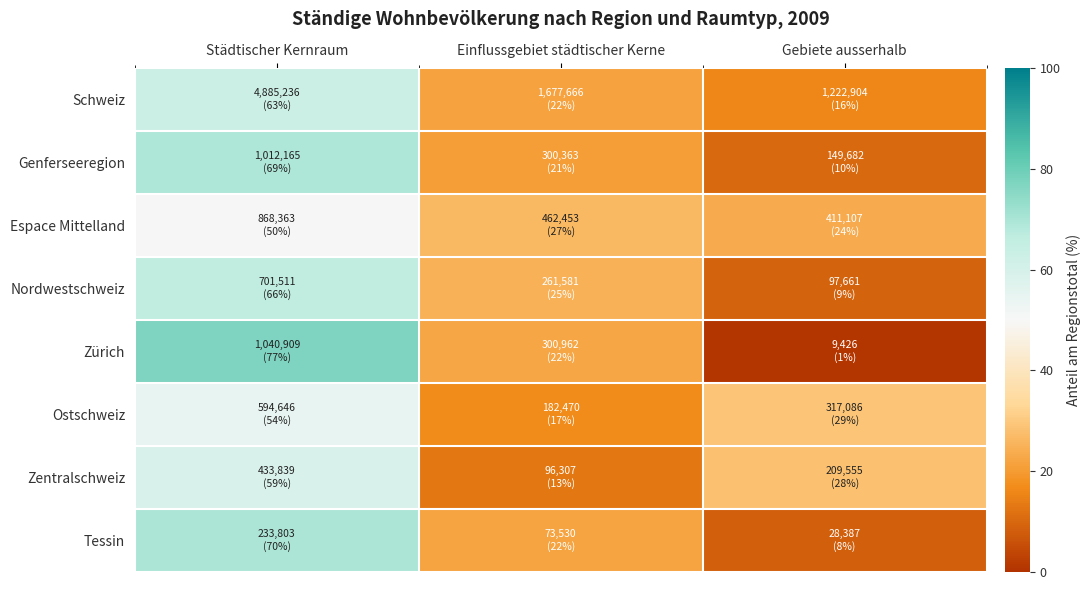

Reading left to right, transcribe all the data shown in this chart.

Schweiz: Städtischer Kernraum=62.7	Einflussgebiet städtischer Kerne=21.5	Gebiete ausserhalb=15.7
Genferseeregion: Städtischer Kernraum=69.2	Einflussgebiet städtischer Kerne=20.5	Gebiete ausserhalb=10.2
Espace Mittelland: Städtischer Kernraum=49.9	Einflussgebiet städtischer Kerne=26.5	Gebiete ausserhalb=23.6
Nordwestschweiz: Städtischer Kernraum=66.1	Einflussgebiet städtischer Kerne=24.7	Gebiete ausserhalb=9.2
Zürich: Städtischer Kernraum=77.0	Einflussgebiet städtischer Kerne=22.3	Gebiete ausserhalb=0.7
Ostschweiz: Städtischer Kernraum=54.3	Einflussgebiet städtischer Kerne=16.7	Gebiete ausserhalb=29.0
Zentralschweiz: Städtischer Kernraum=58.7	Einflussgebiet städtischer Kerne=13.0	Gebiete ausserhalb=28.3
Tessin: Städtischer Kernraum=69.6	Einflussgebiet städtischer Kerne=21.9	Gebiete ausserhalb=8.5